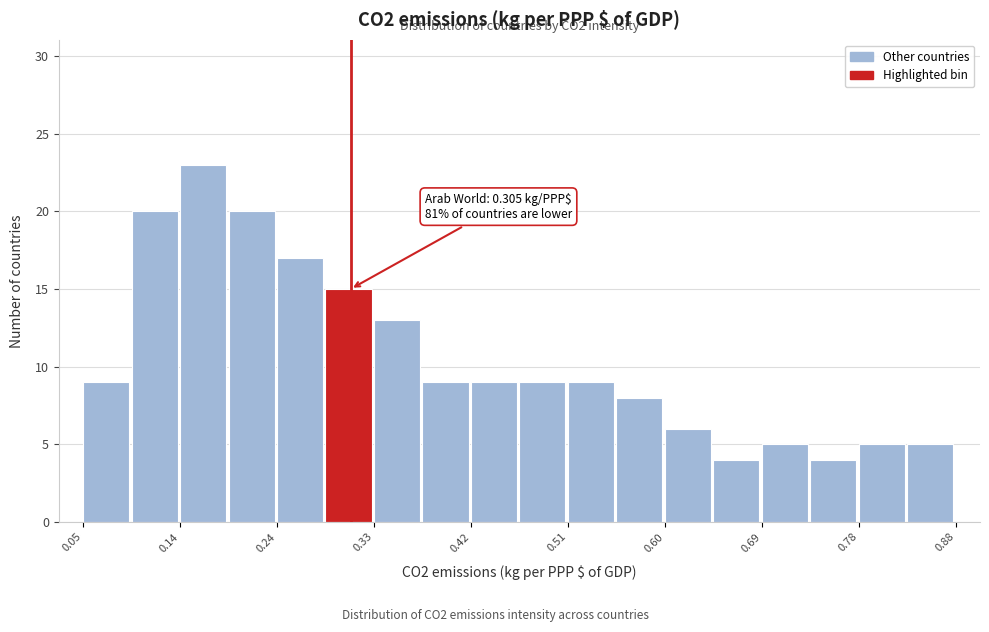

Over which range of the x-axis is the bar tallest?

0.14 to 0.19